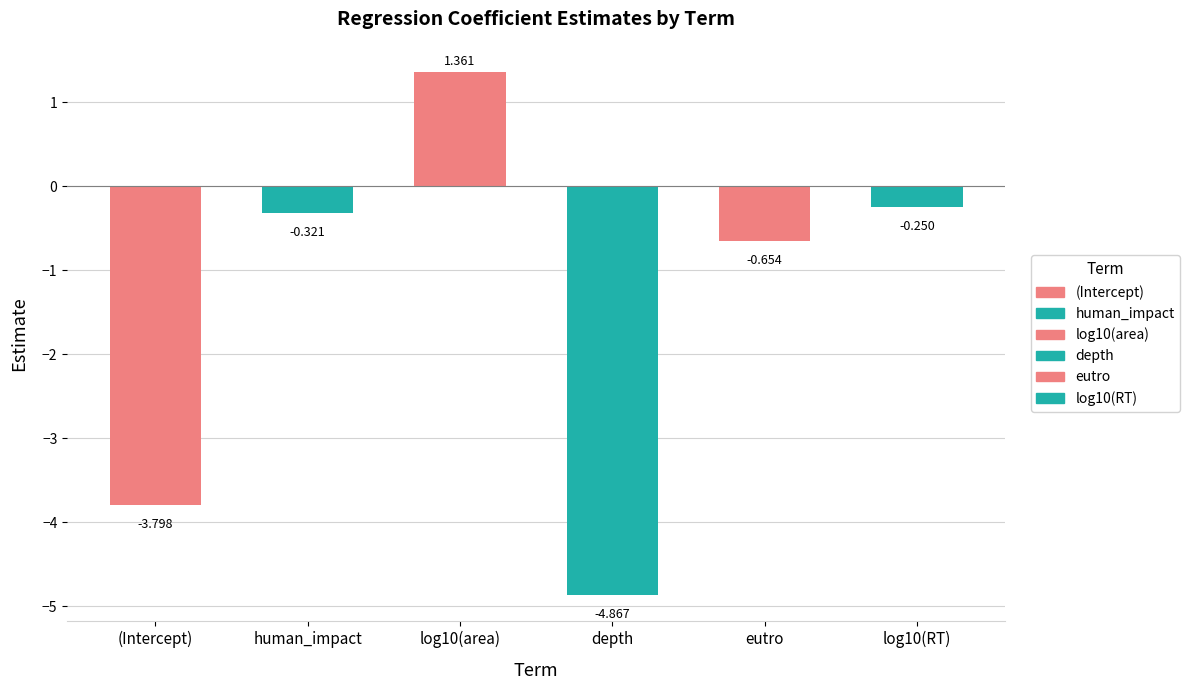

What is the value of the 4th bar from the left?

-4.9